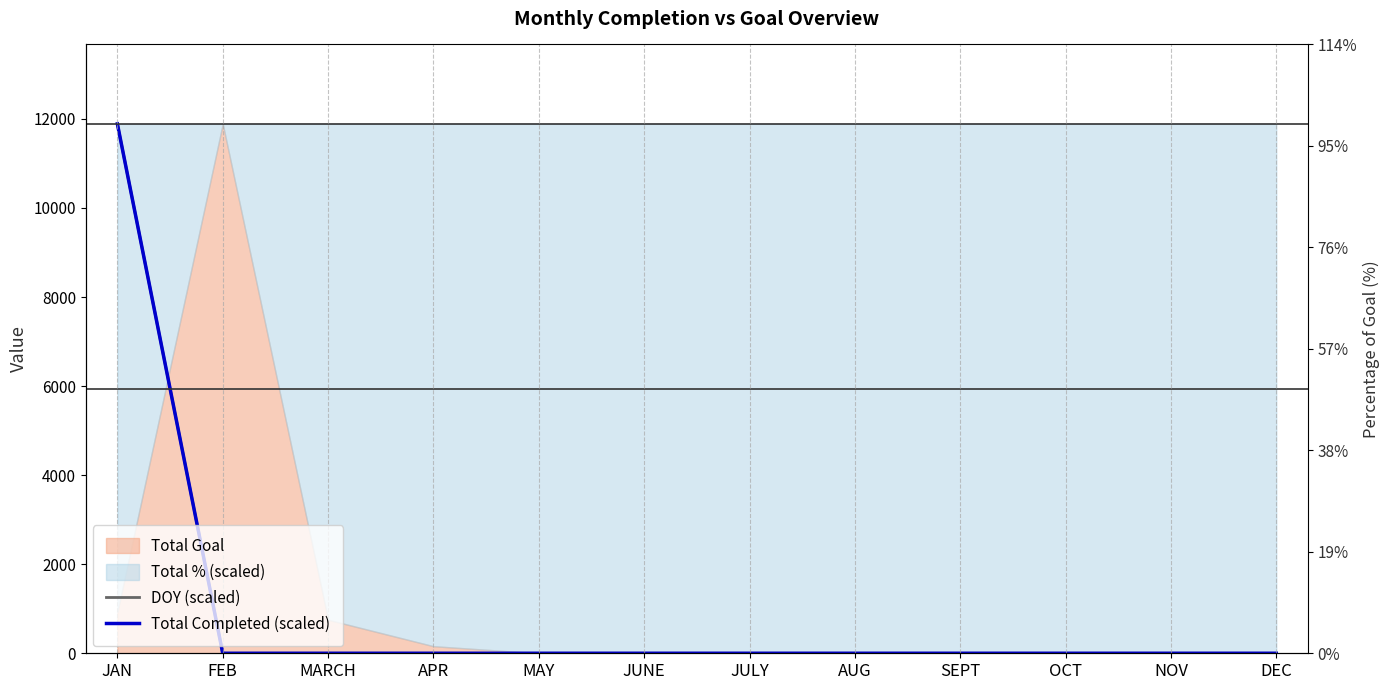

How many values in DOY (scaled) are above zero?

1